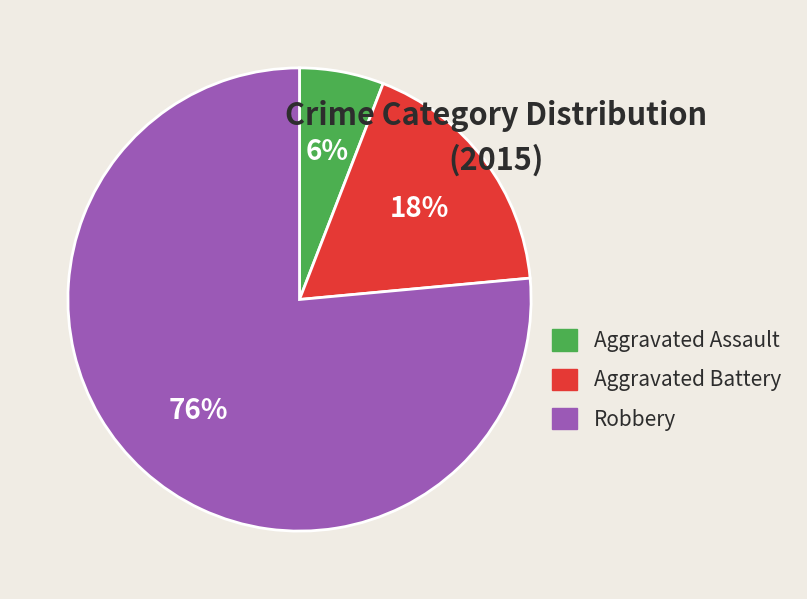

True or false: Aggravated Battery accounts for 18% of the total.

True